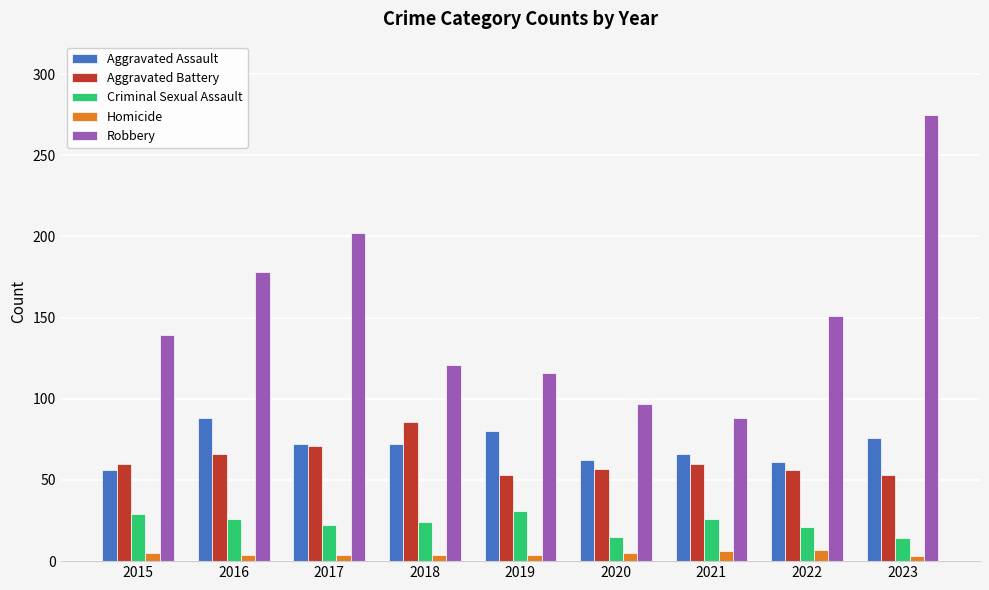

What is the sum of all Robbery values?

1367